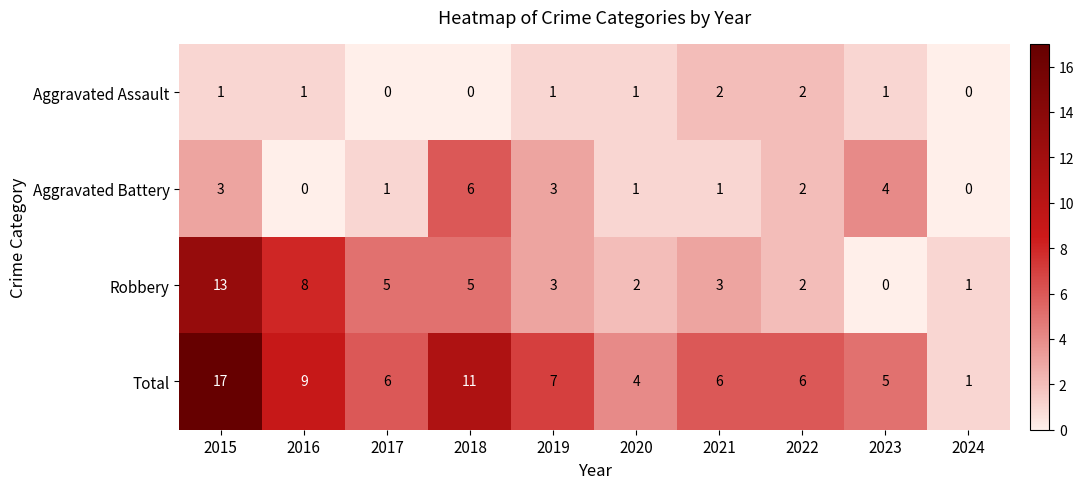

What is the total value across all series at 2016?

18